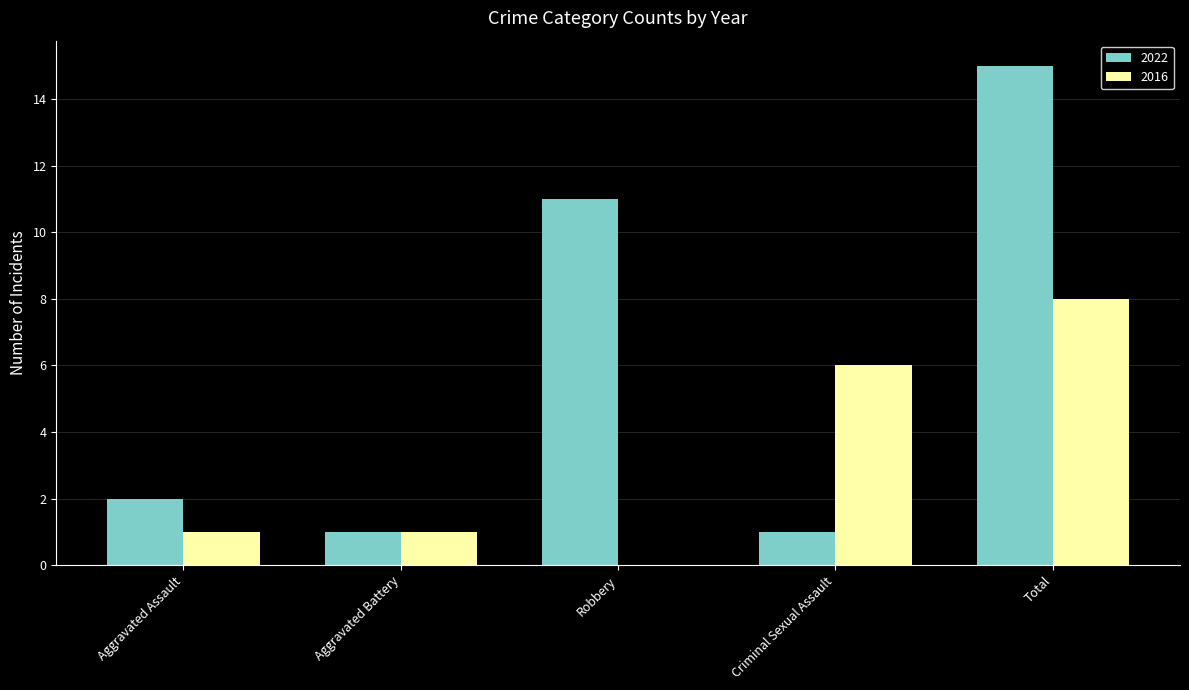

What are all the series names shown in the legend?

2022, 2016